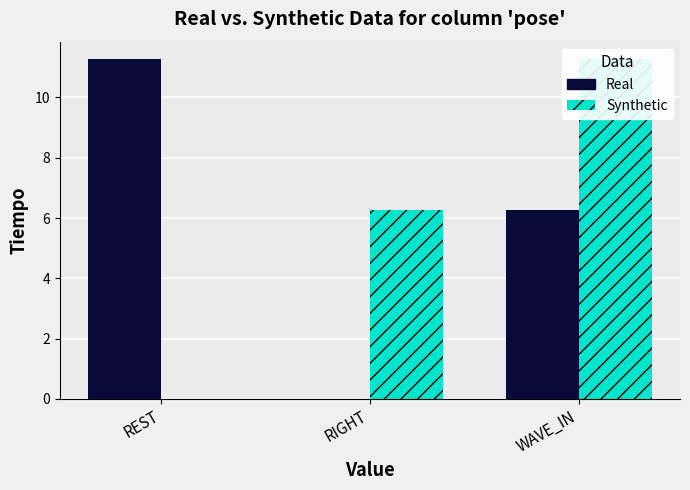

True or false: Real has a value of 15.3 at REST.

False